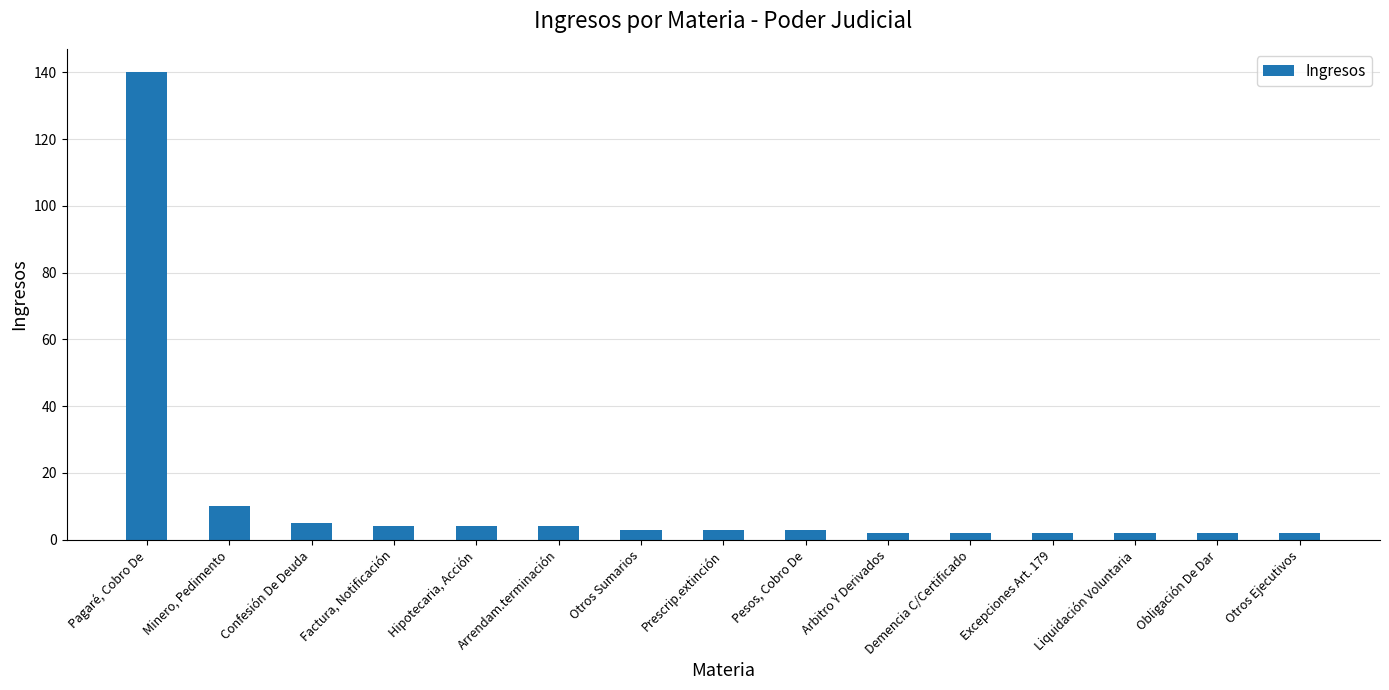

Are the bars horizontal?

No